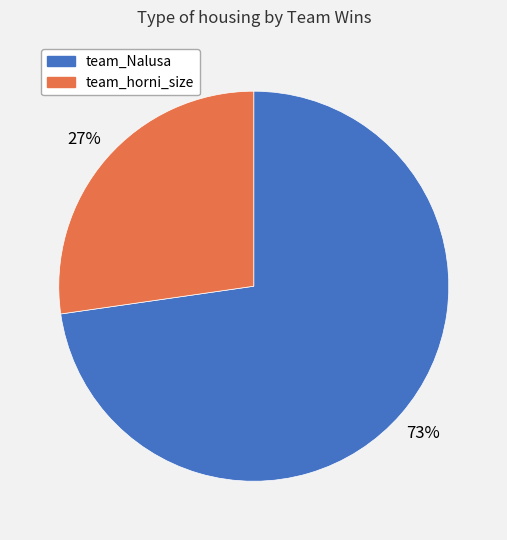

What is the largest slice in the pie chart?

team_Nalusa